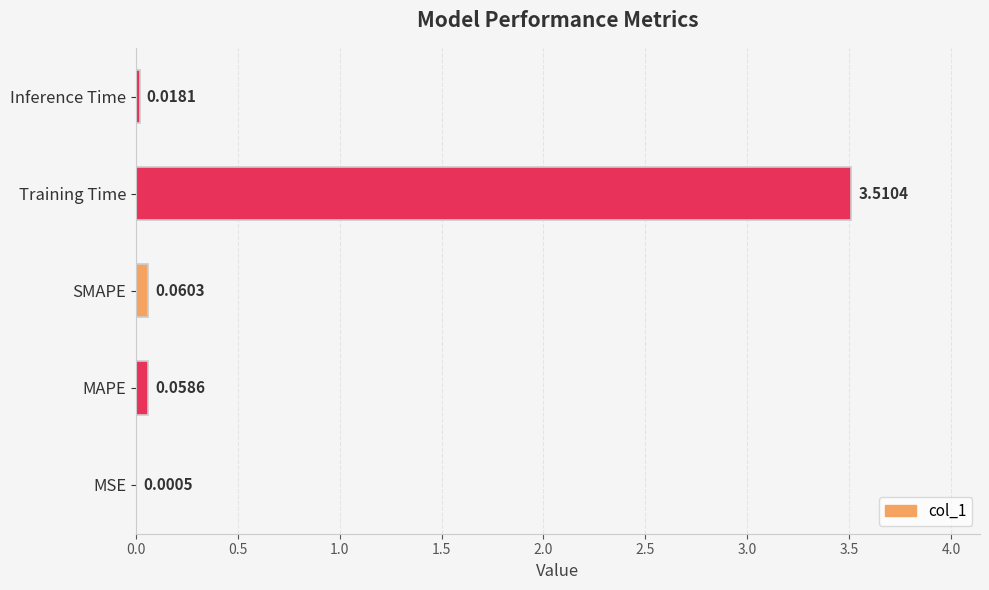

What is the sum of all values?

3.6